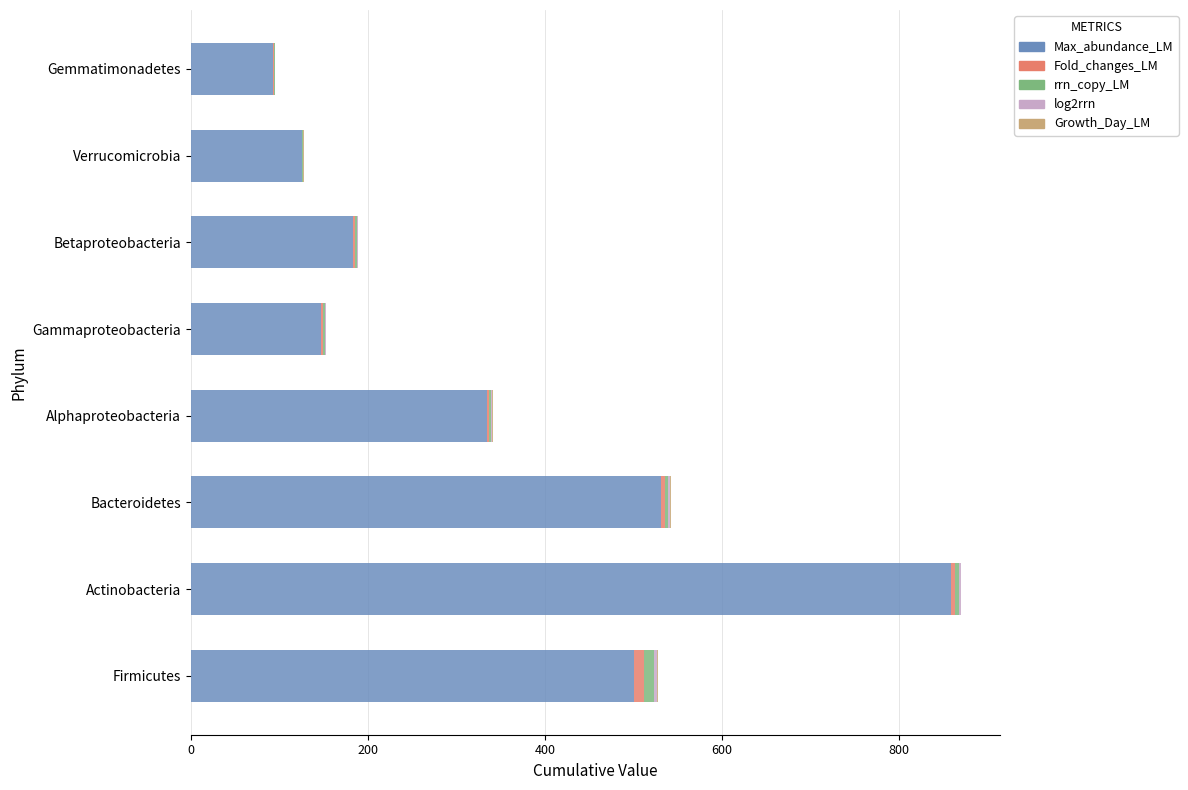

True or false: Max_abundance_LM has a value of 200.1 at Bacteroidetes.

False